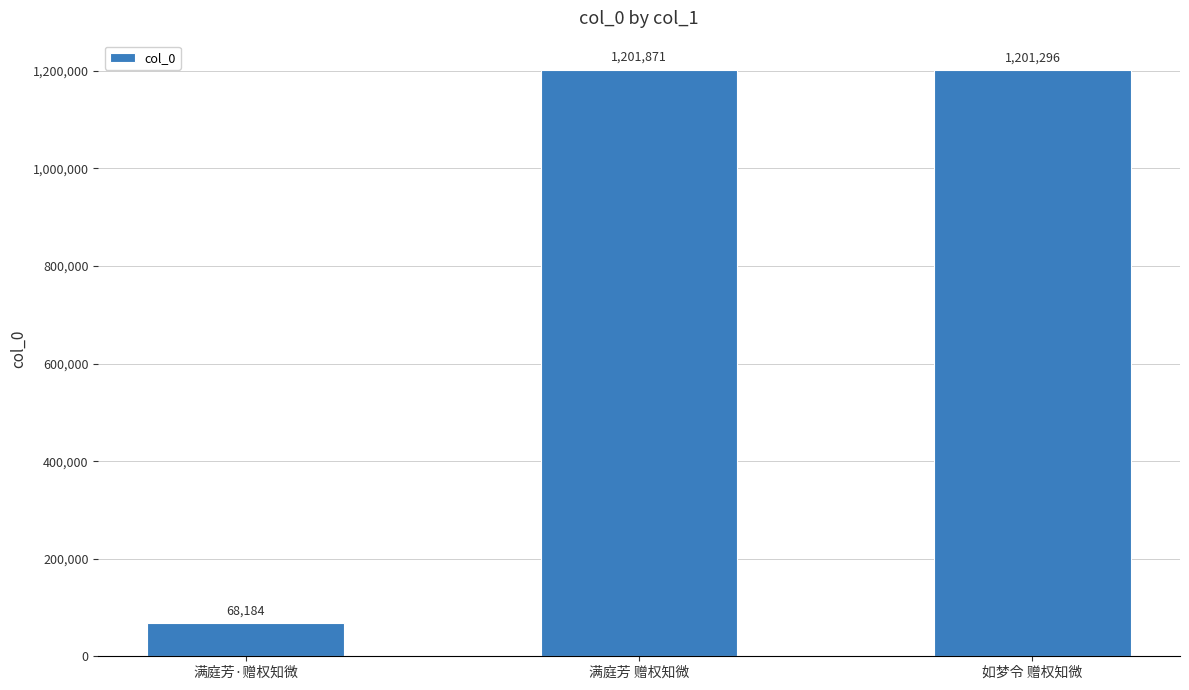

How many data points does each series have?

3